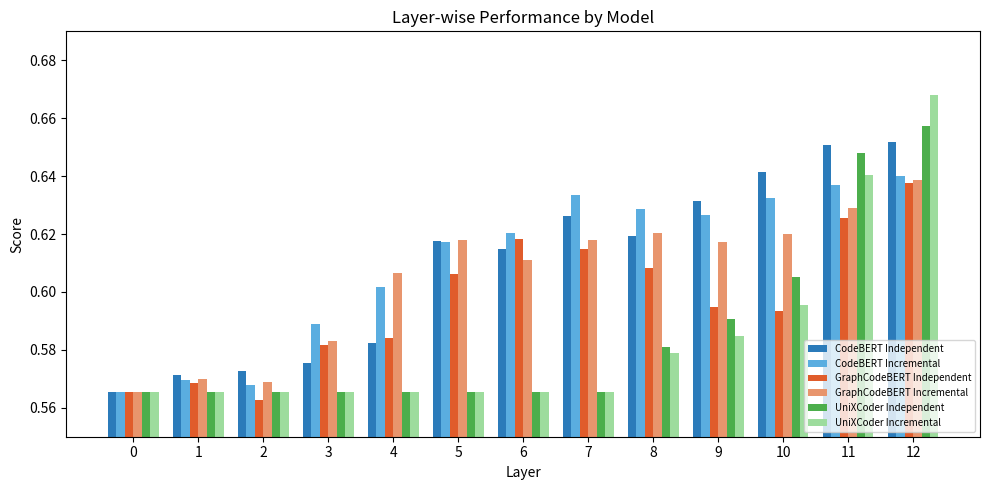

Which series changed the most between 0 and 6?

CodeBERT Incremental